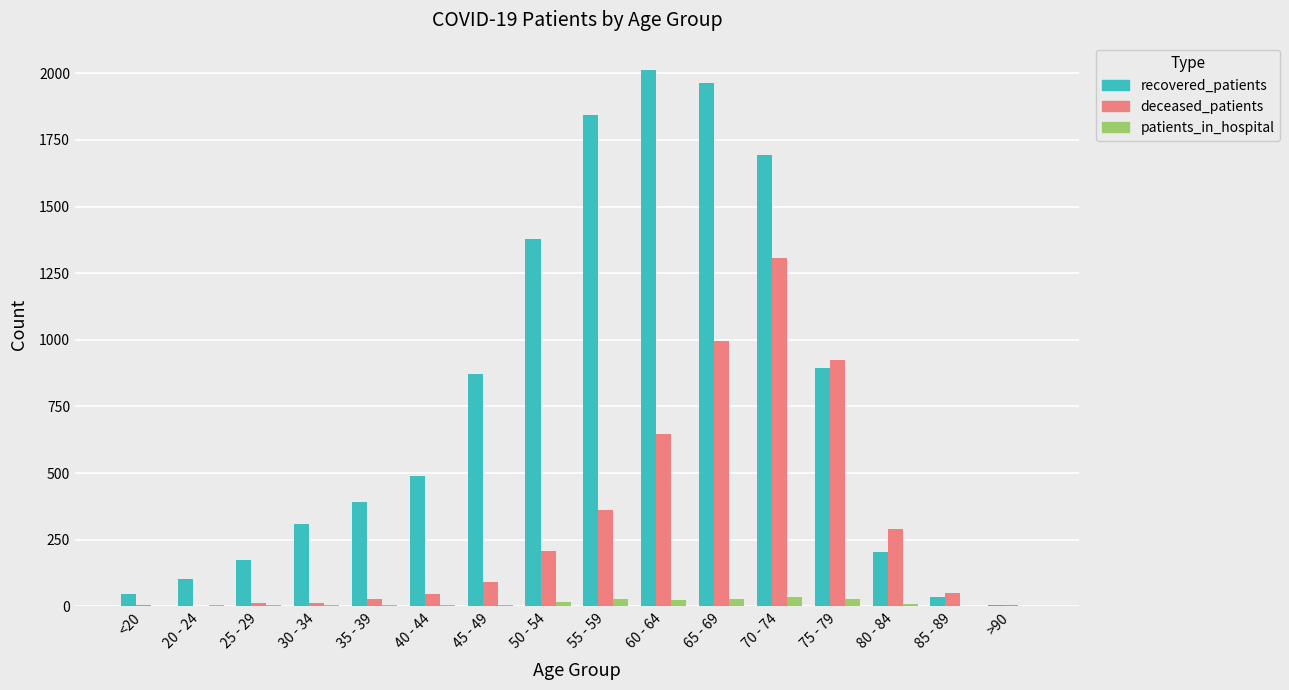

True or false: recovered_patients has a value of 1255 at 45 - 49.

False